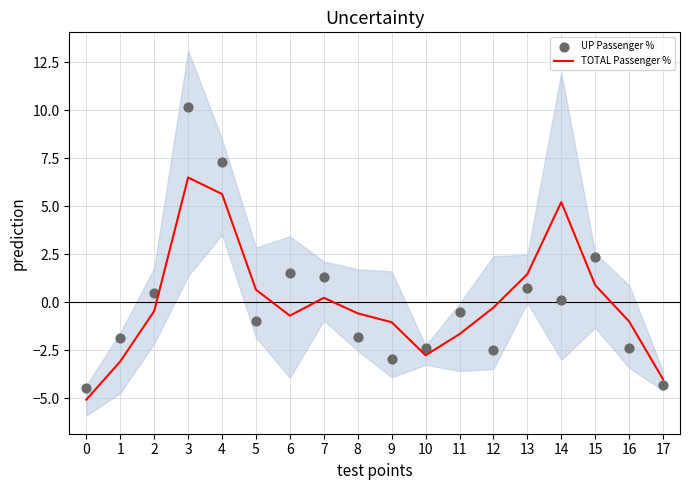

Is the value of UP Passenger % at 3 greater than the value of TOTAL Passenger % at 6?

Yes